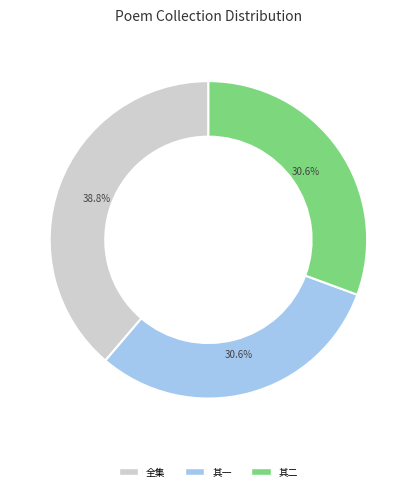

Does any single category account for the majority?

No